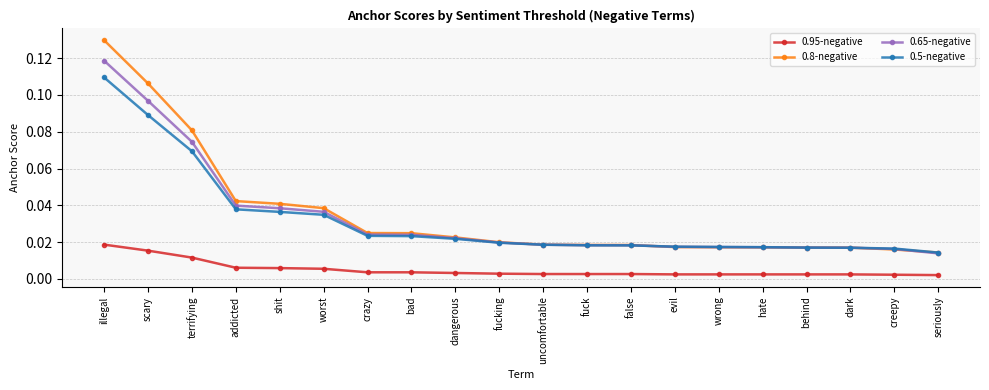

Which label corresponds to the largest value in the chart?

illegal